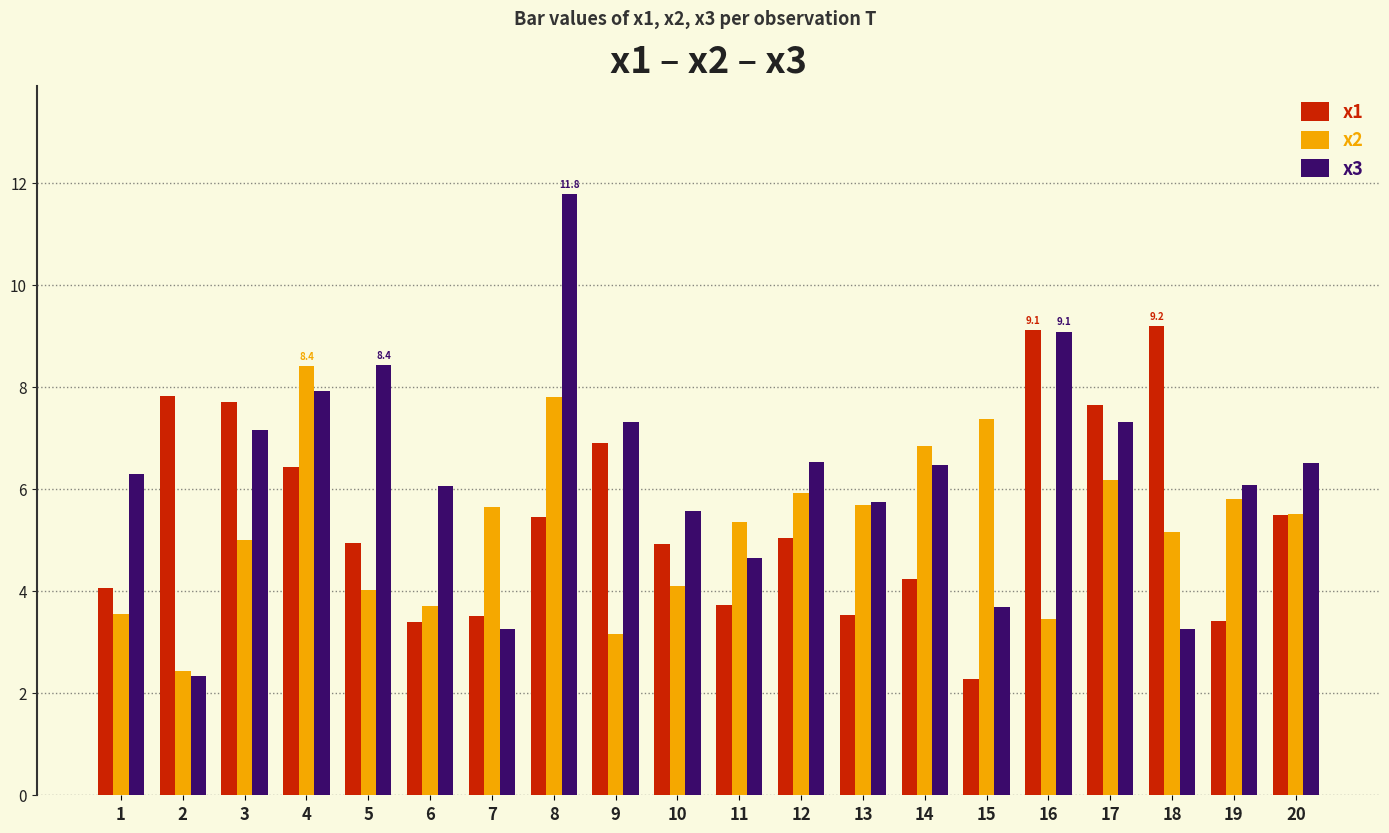

True or false: x1 has a value of 4.1 at 1.

True